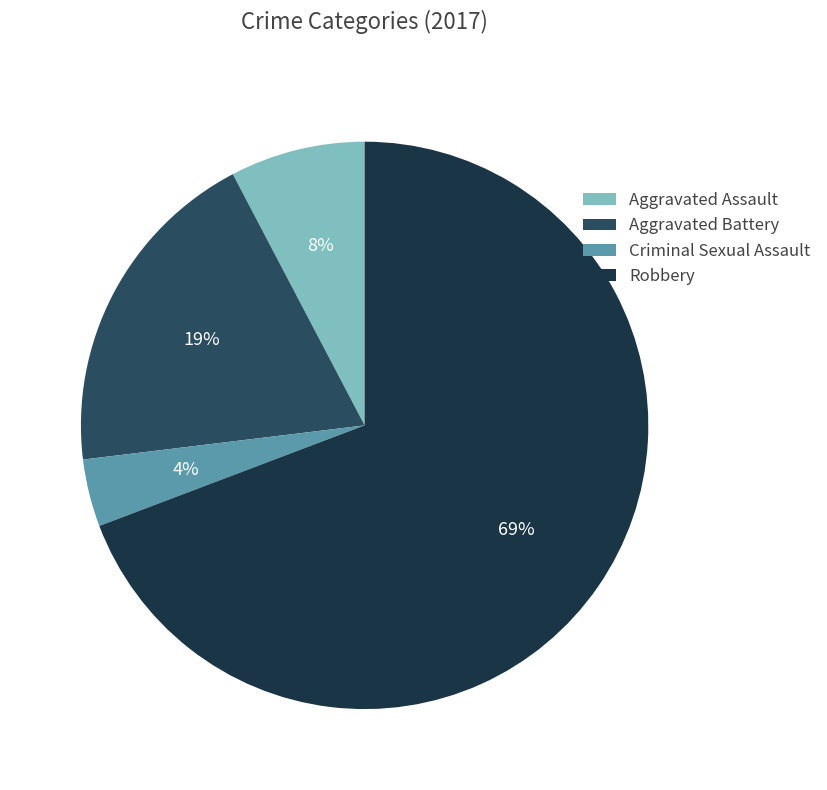

Combined, do Criminal Sexual Assault and Aggravated Assault account for over 50%?

No